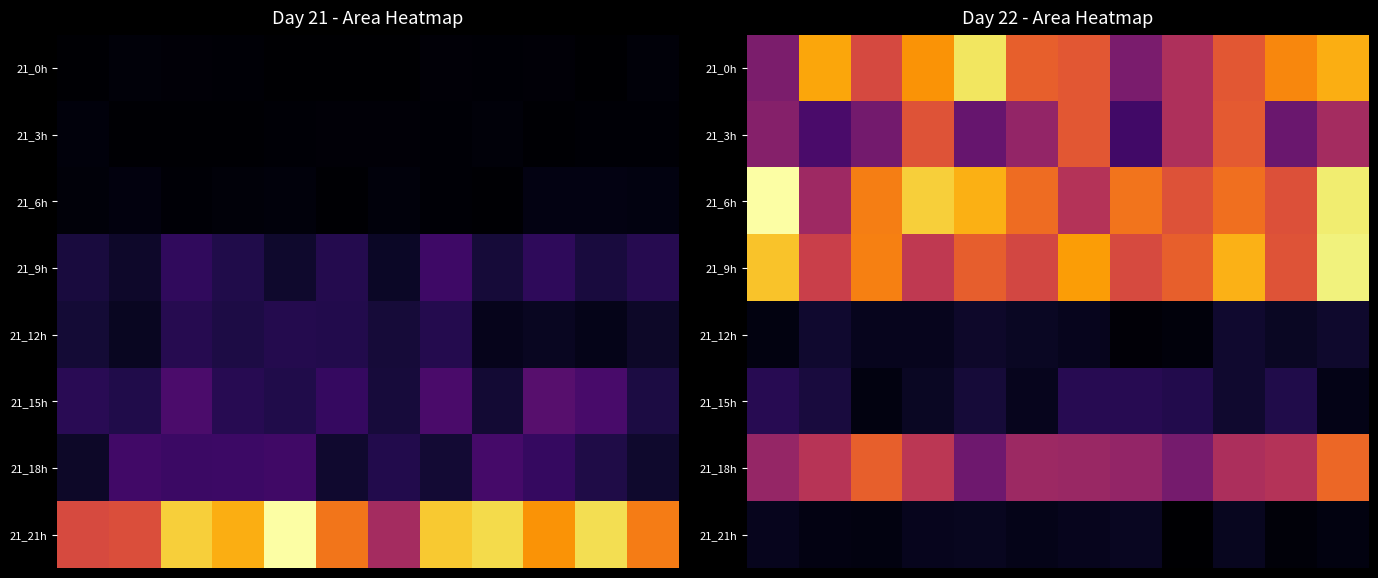

Rank the series by their maximum value, from highest to lowest.

21_6h, 21_9h, 21_0h, 21_18h, 21_3h, 21_15h, 21_12h, 21_21h